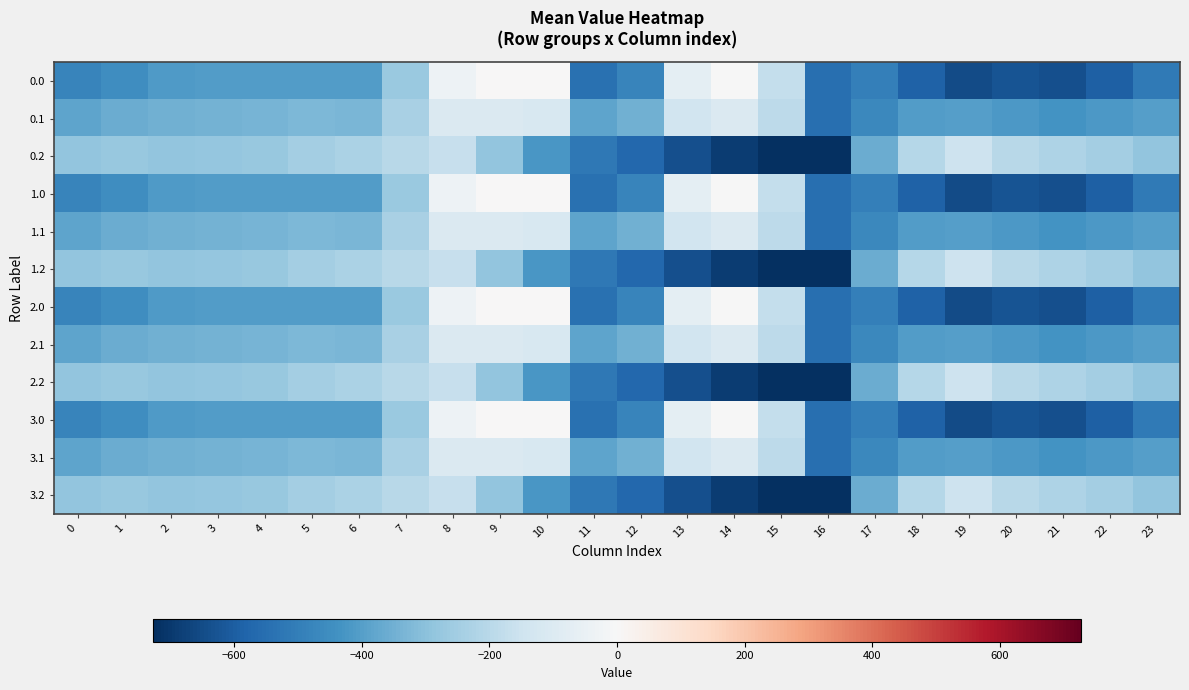

At 1, list the series in order from largest to smallest.

0.2, 1.2, 2.2, 3.2, 0.1, 1.1, 2.1, 3.1, 0.0, 1.0, 2.0, 3.0